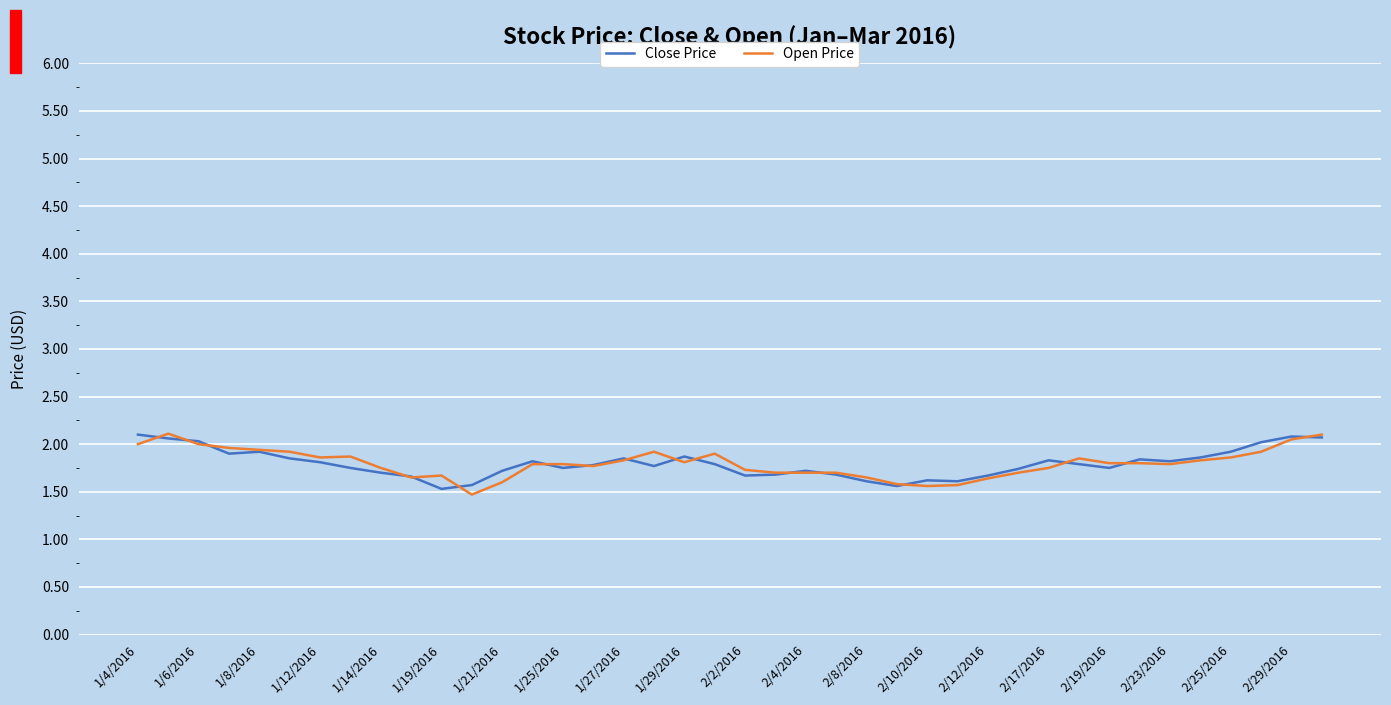

What is the minimum value shown in the chart?

1.5